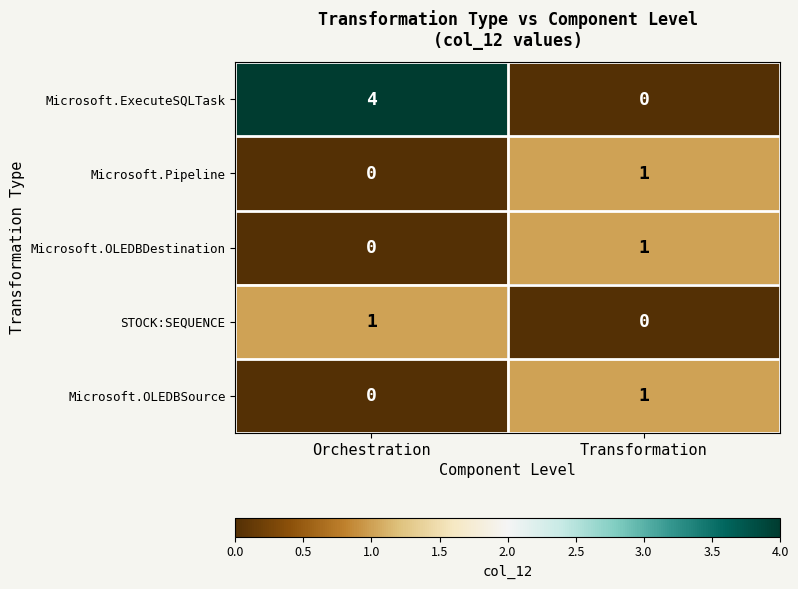

The Microsoft.ExecuteSQLTask series shows 0 at Transformation. True or false?

True